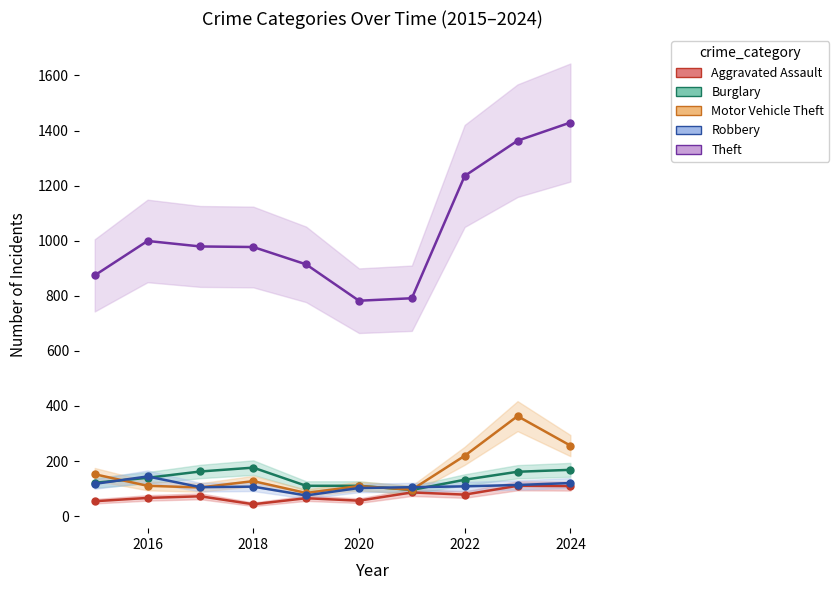

What is the lowest value of the Theft series?

782